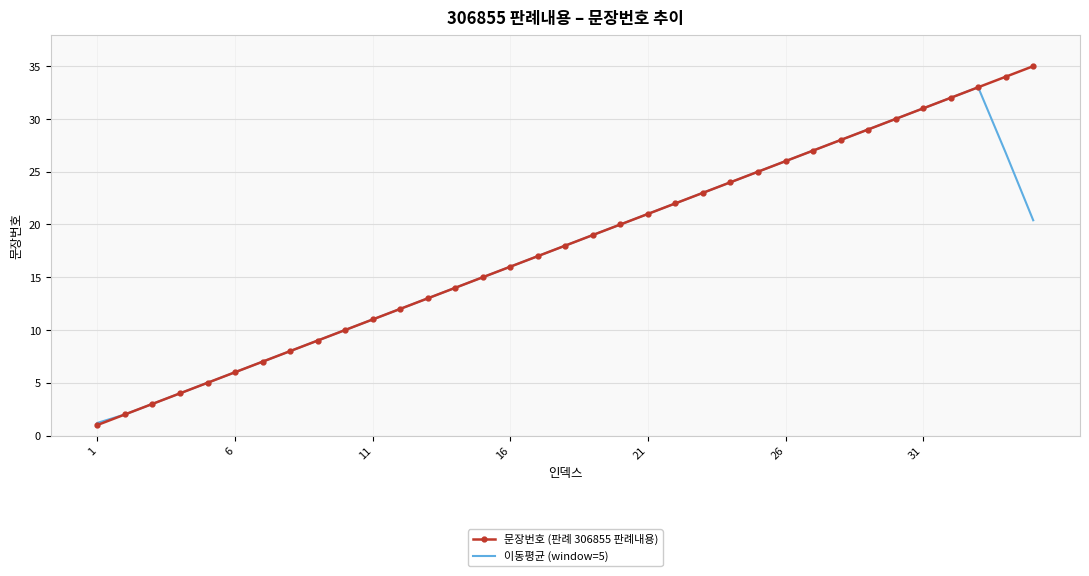

Which series has the largest range (max minus min)?

문장번호 (판례 306855 판례내용)